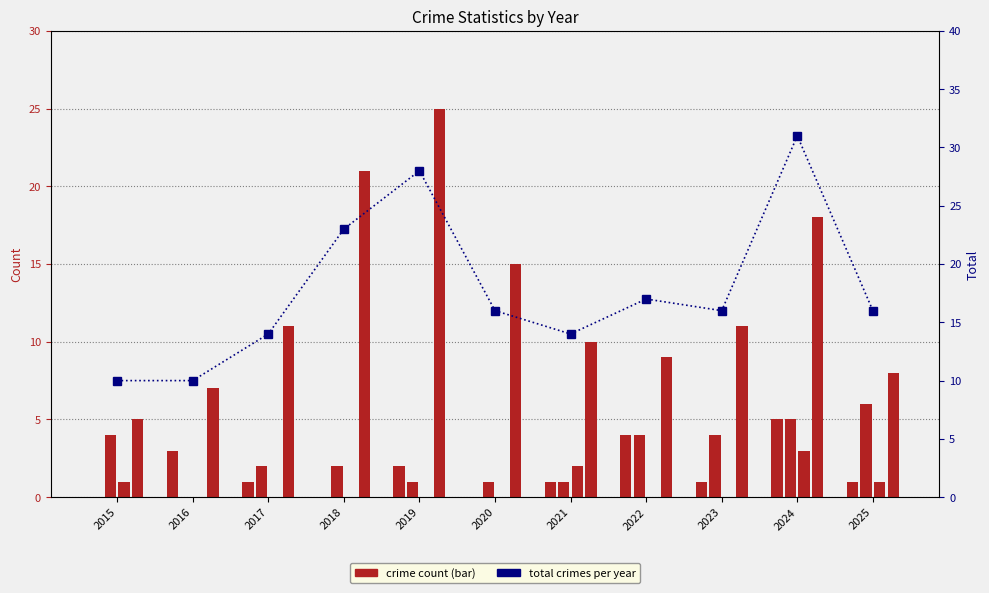

Is the value of Total at 2016 greater than the value of Aggravated Assault at 2015?

Yes